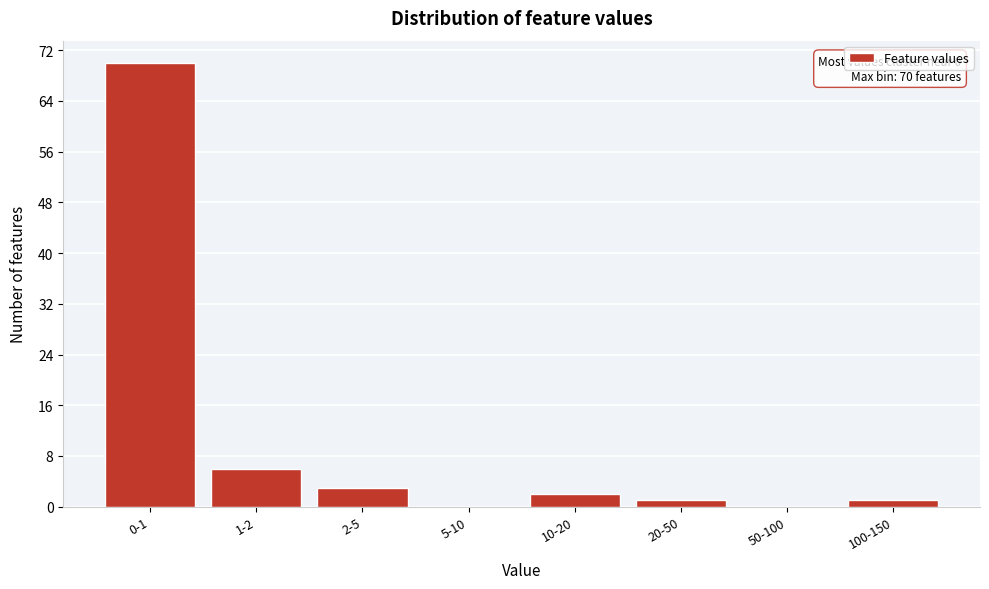

Reading left to right, what are all the values shown in this chart?

0-1=70	1-2=6	2-5=3	5-10=0	10-20=2	20-50=1	50-100=0	100-150=1